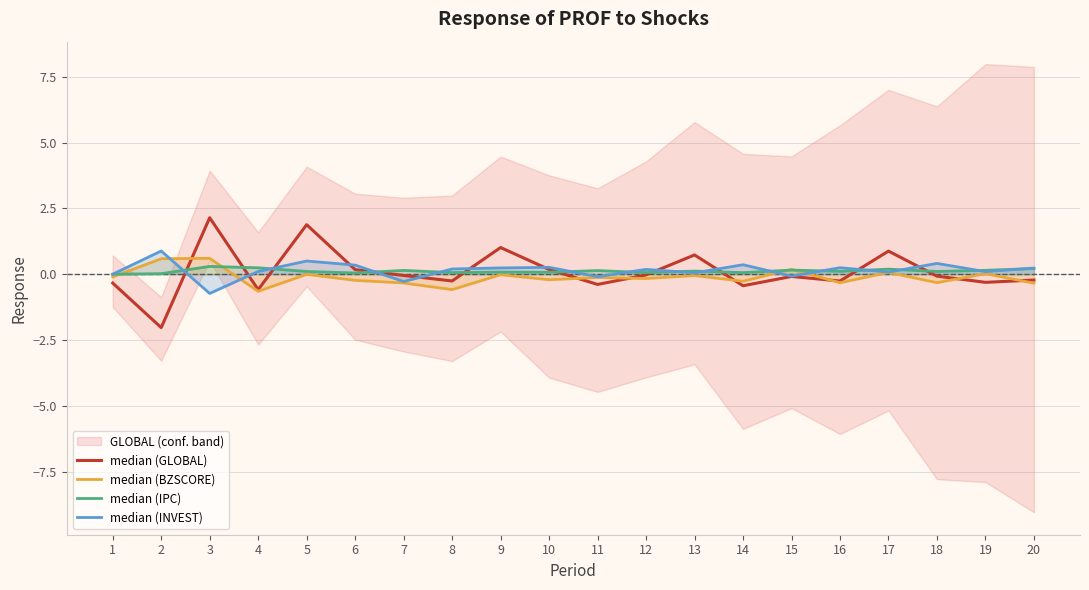

Where does the median (BZSCORE) series first go above 0?

2